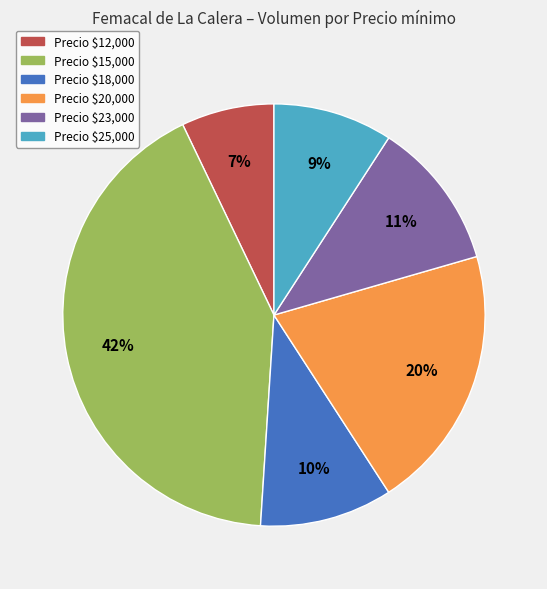

Count the number of slices in the pie.

6